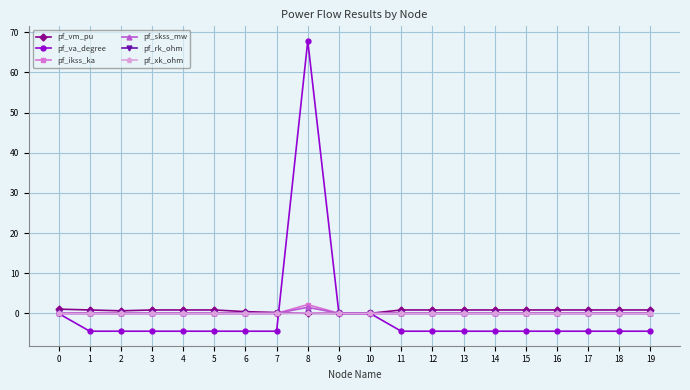

True or false: pf_ikss_ka has a value of 0.0 at 2.

True